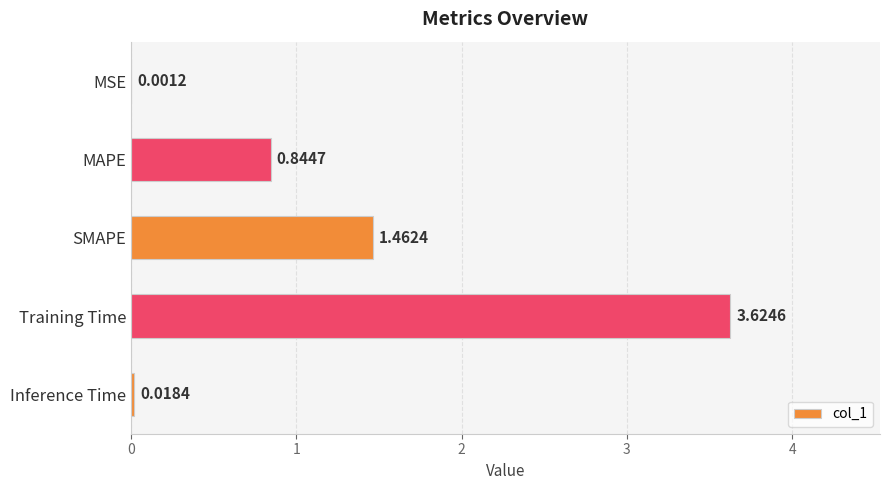

Which has a higher value, MAPE or Training Time?

Training Time